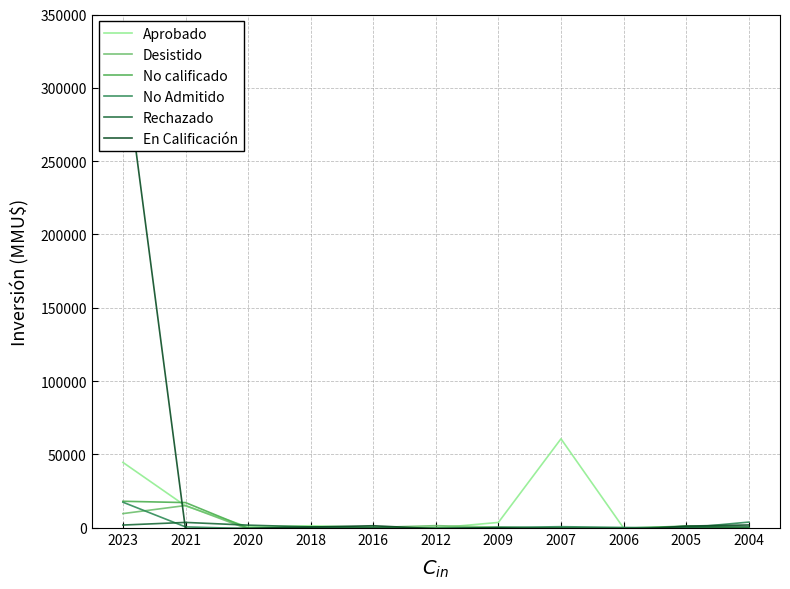

Which series has the largest total across all categories?

En Calificación